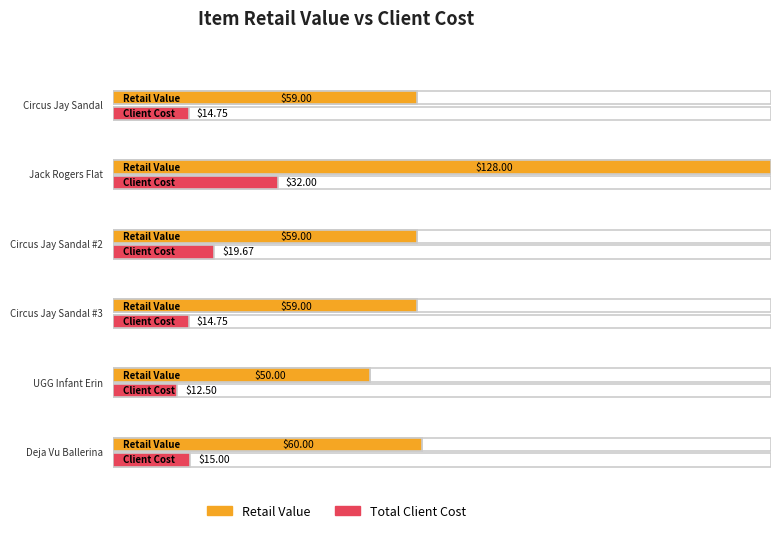

At which category is the sum across all series the highest?

Jack Rogers Flat